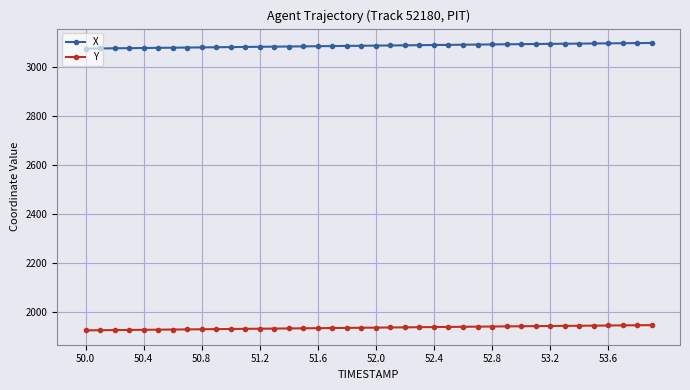

Does the chart display data point markers on the line(s)?

Yes